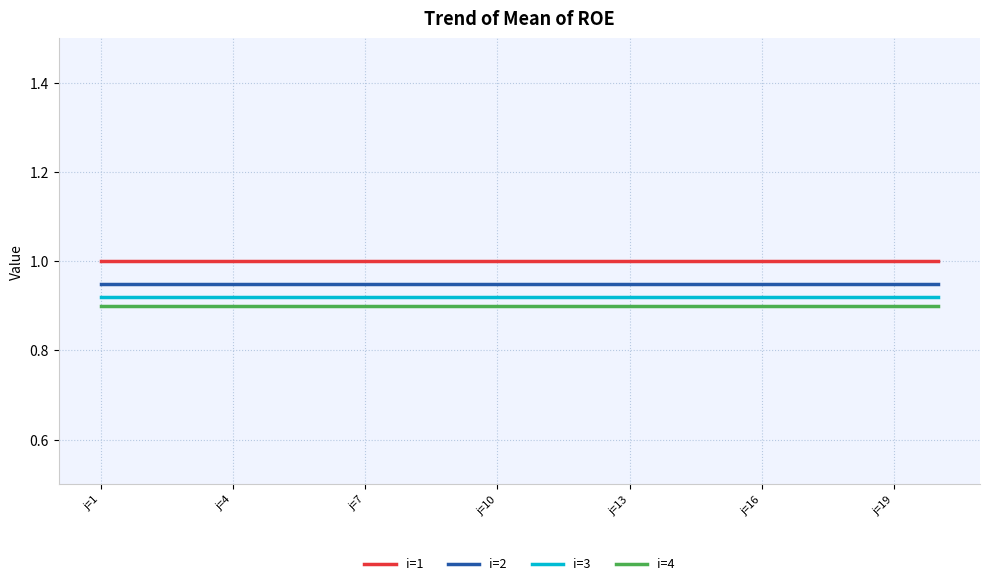

True or false: i=1 and i=4 cross at least once.

False